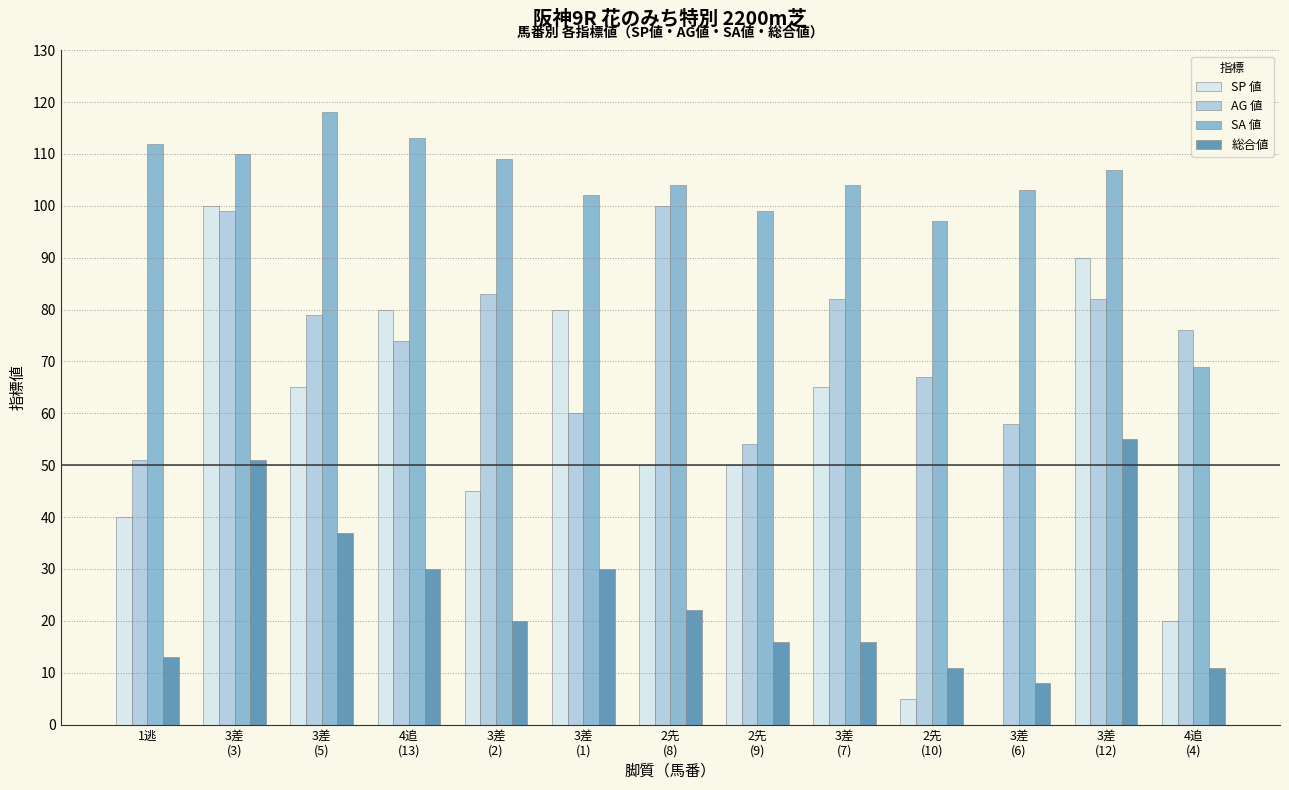

What is the sum of the SP 値 values at 1逃 and 2先
(10)?

45